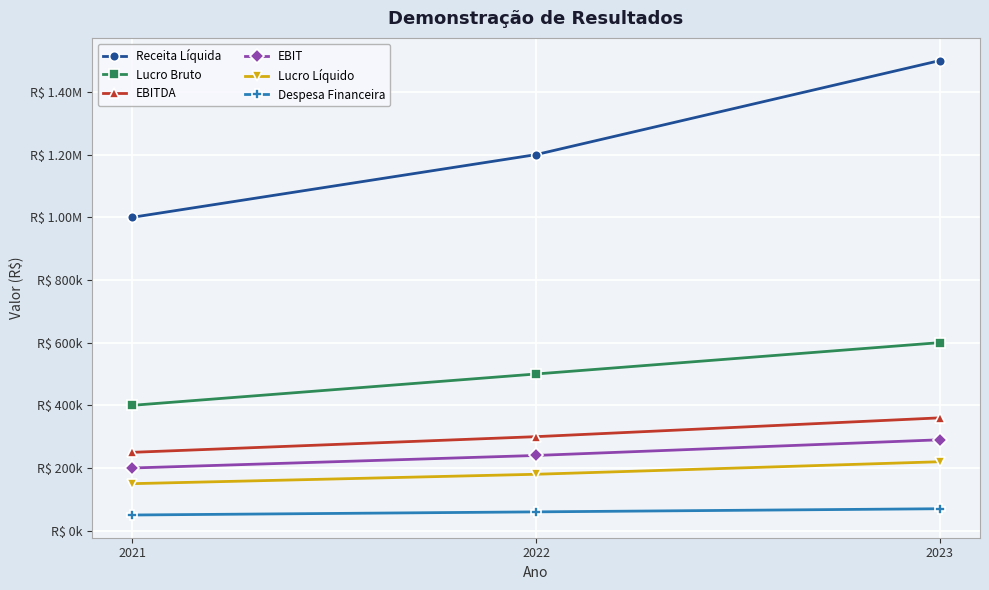

What are all the series names shown in the legend?

Receita Líquida, Lucro Bruto, EBITDA, EBIT, Lucro Líquido, Despesa Financeira